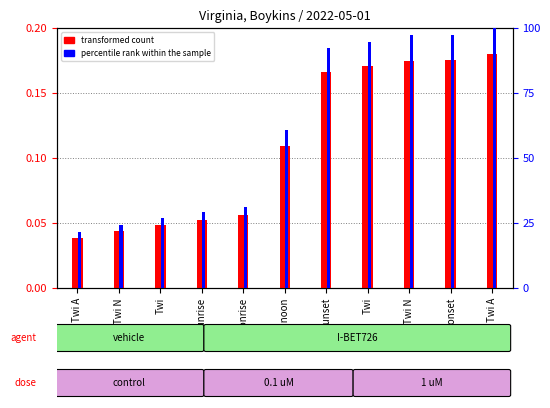

How many series are shown in this chart?

2